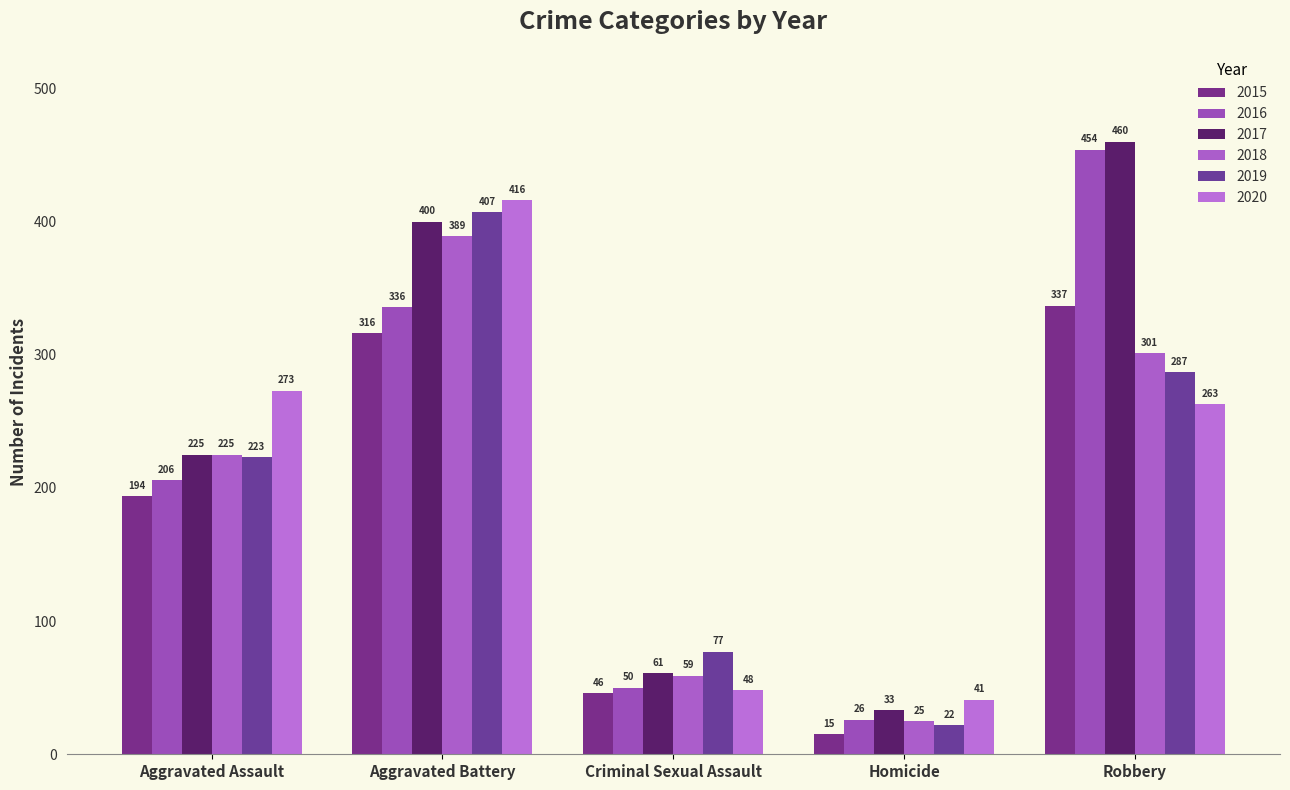

What is the spread (max minus min) of values at Aggravated Battery?

100